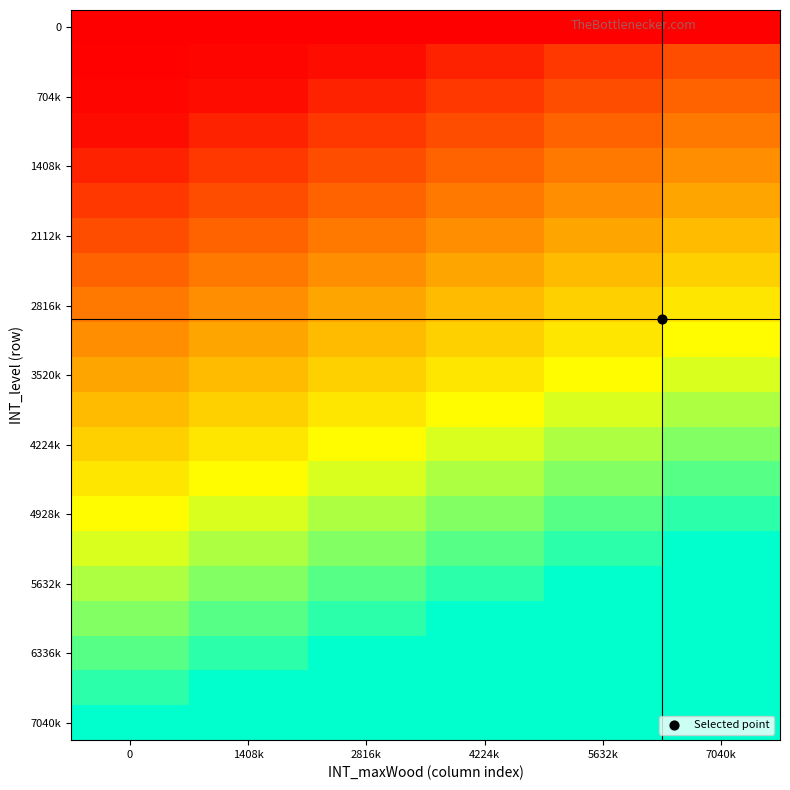

Which series has the largest total across all categories?

7040k